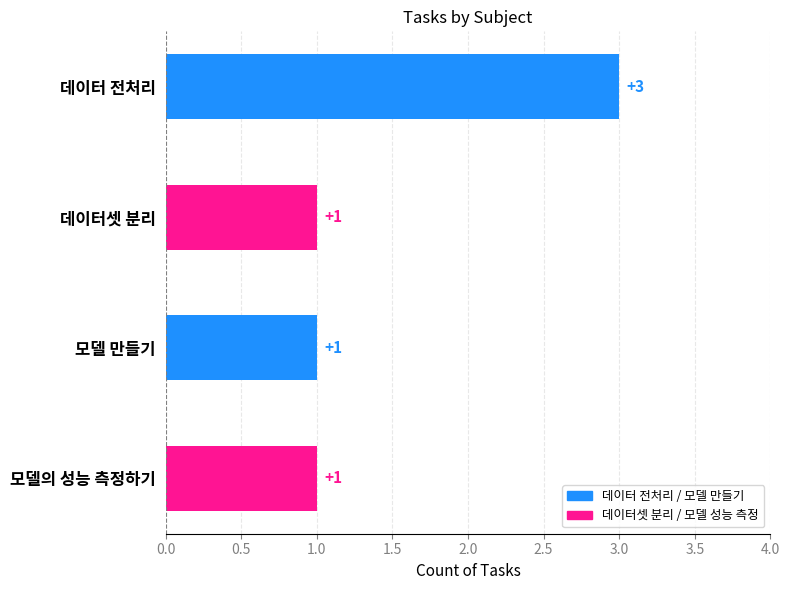

True or false: the data shows 3 at 데이터 전처리.

True